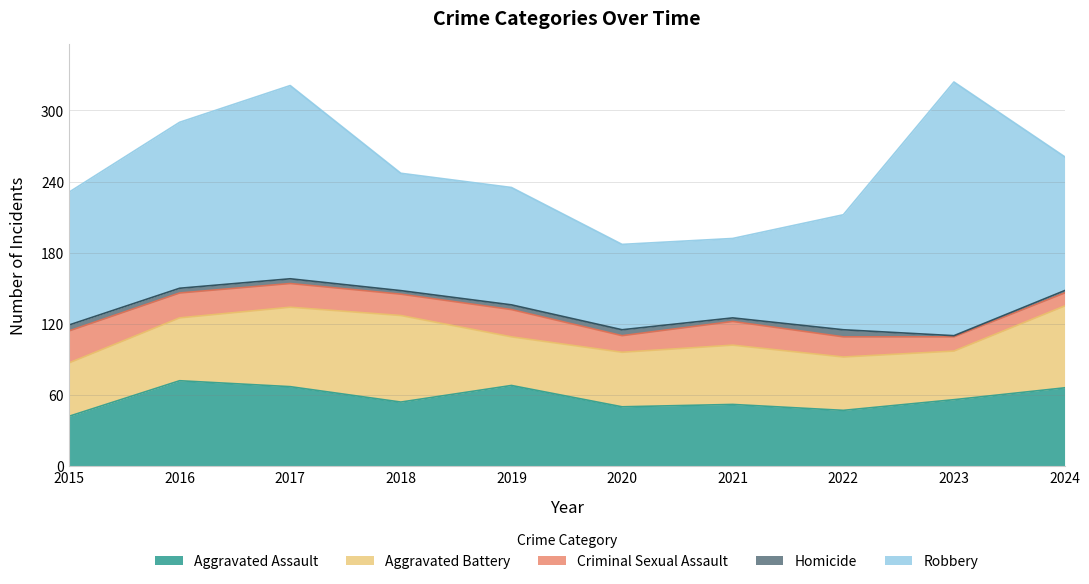

What are all the series names shown in the legend?

Aggravated Assault, Aggravated Battery, Criminal Sexual Assault, Homicide, Robbery